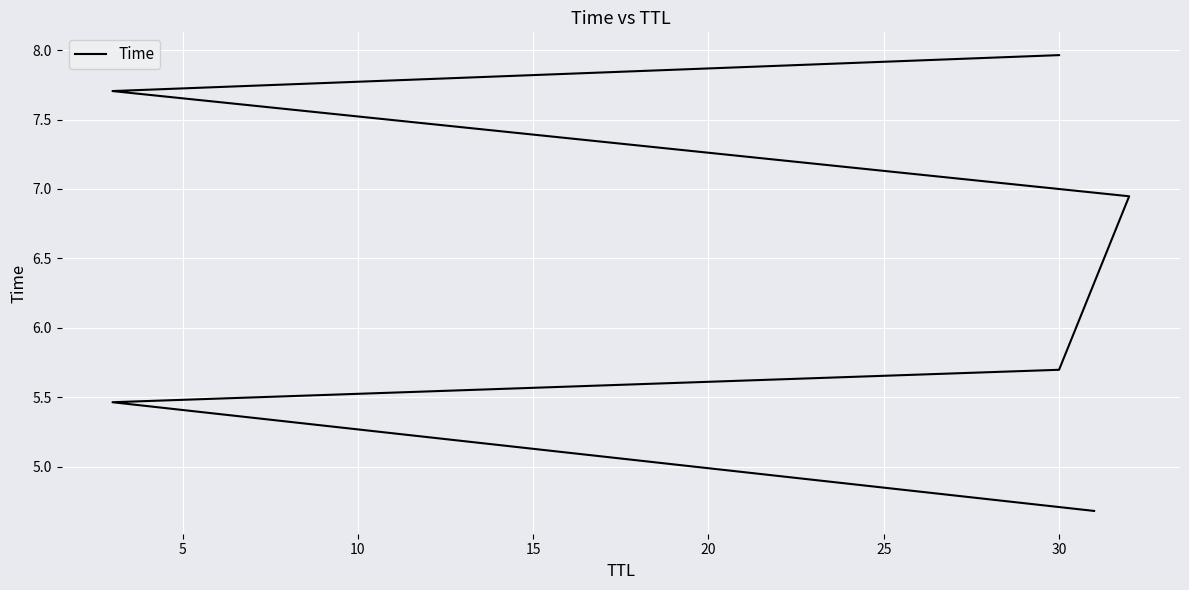

What is the difference between the values at 10 and 5?

0.2